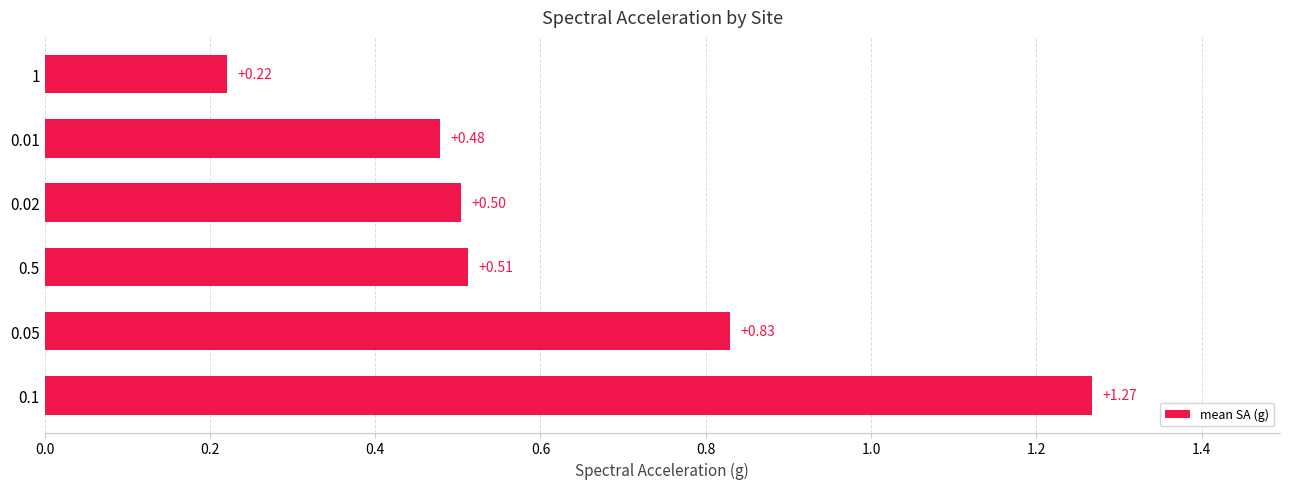

Rank the categories by value from highest to lowest.

0.1, 0.05, 0.5, 0.02, 0.01, 1